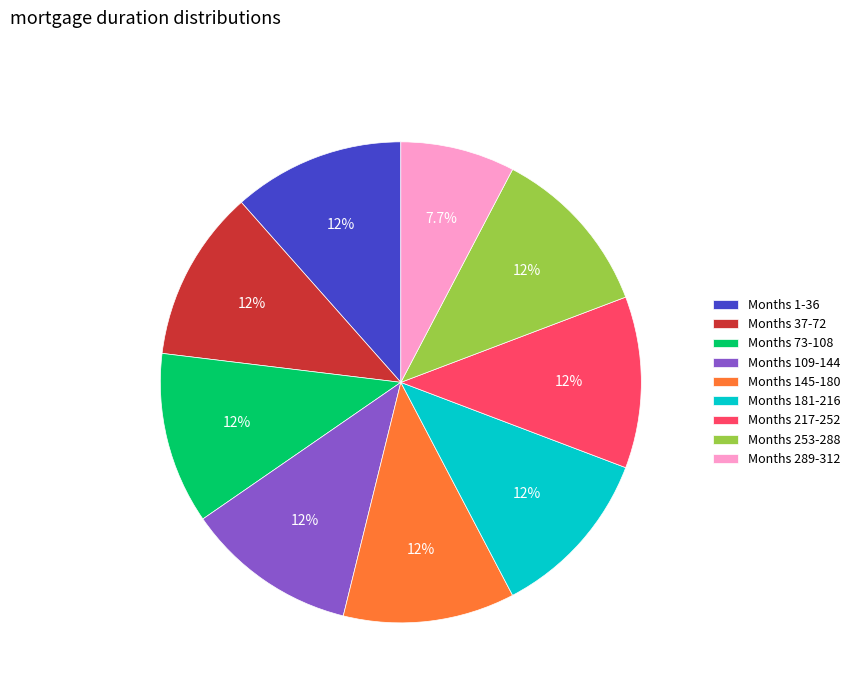

Is there a majority slice in this chart?

No